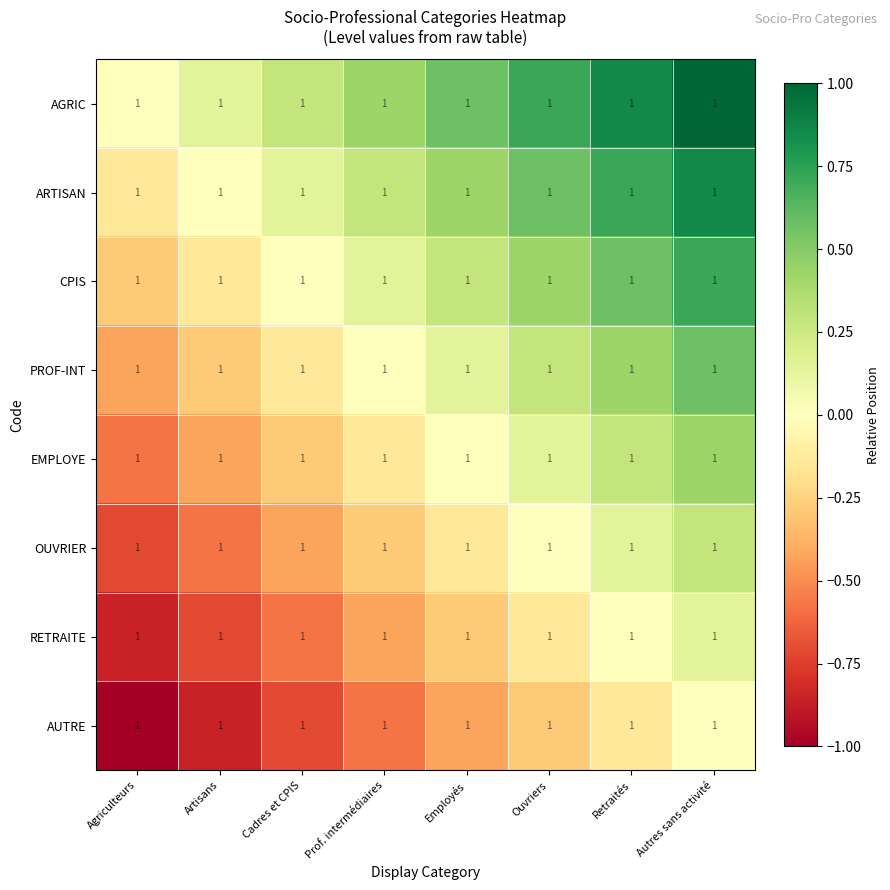

Which has a higher value, Cadres et CPIS or Employés?

Employés